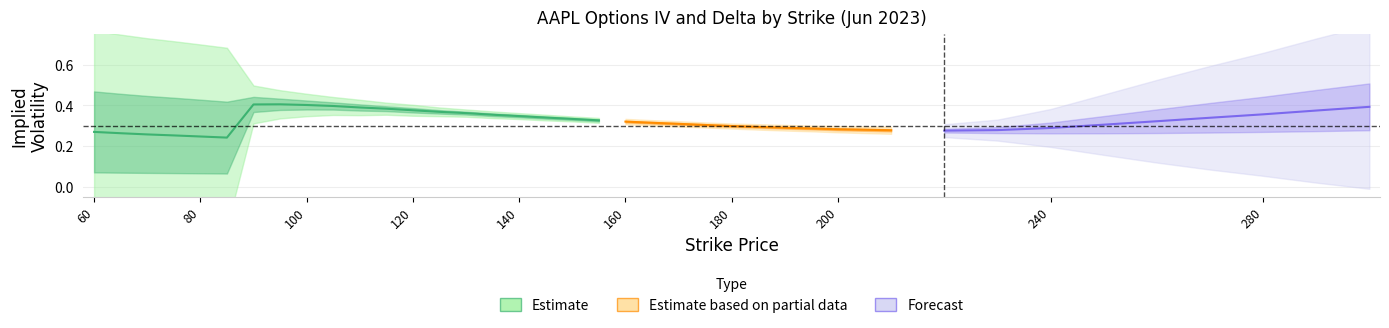

True or false: Put Delta and Call IV intersect in this chart.

False